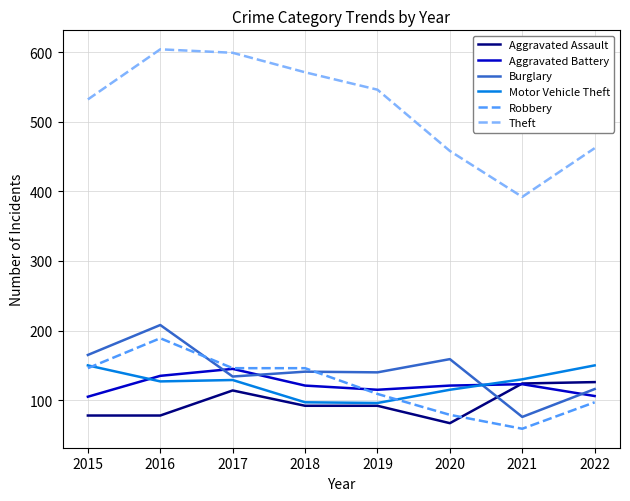

What is the difference between the highest and lowest values at 2018?

479